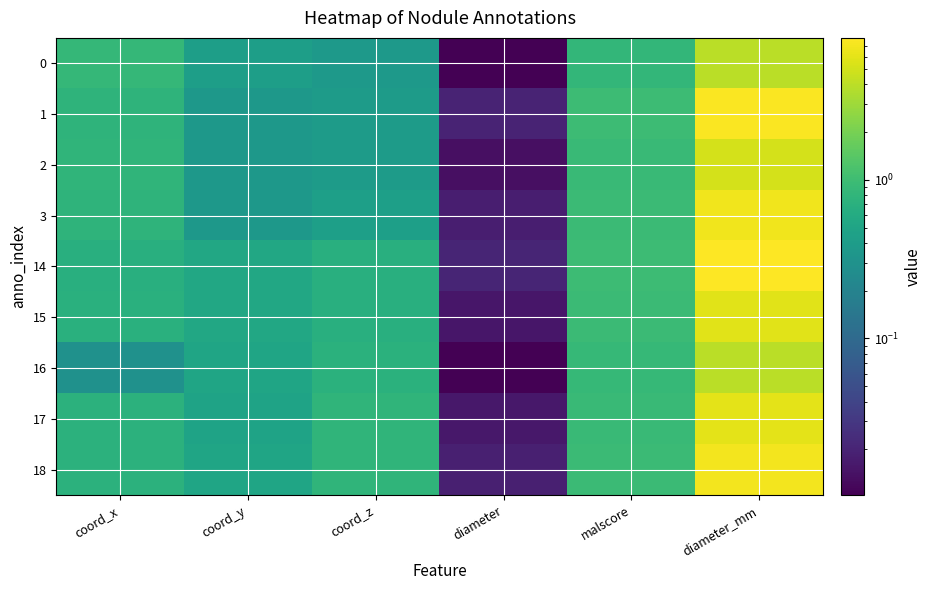

Reading right to left, extract all data points from this chart.

0: diameter_mm=3.9	malscore=0.8	diameter=0.0	coord_z=0.4	coord_y=0.4	coord_x=0.9
1: diameter_mm=7.5	malscore=1.0	diameter=0.0	coord_z=0.4	coord_y=0.4	coord_x=0.8
2: diameter_mm=5.2	malscore=0.9	diameter=0.0	coord_z=0.4	coord_y=0.4	coord_x=0.8
3: diameter_mm=6.9	malscore=1.0	diameter=0.0	coord_z=0.4	coord_y=0.4	coord_x=0.8
14: diameter_mm=7.9	malscore=1.0	diameter=0.0	coord_z=0.7	coord_y=0.5	coord_x=0.7
15: diameter_mm=5.9	malscore=1.0	diameter=0.0	coord_z=0.7	coord_y=0.5	coord_x=0.7
16: diameter_mm=3.9	malscore=0.9	diameter=0.0	coord_z=0.7	coord_y=0.5	coord_x=0.3
17: diameter_mm=6.0	malscore=0.9	diameter=0.0	coord_z=0.8	coord_y=0.5	coord_x=0.7
18: diameter_mm=7.1	malscore=1.0	diameter=0.0	coord_z=0.8	coord_y=0.5	coord_x=0.7